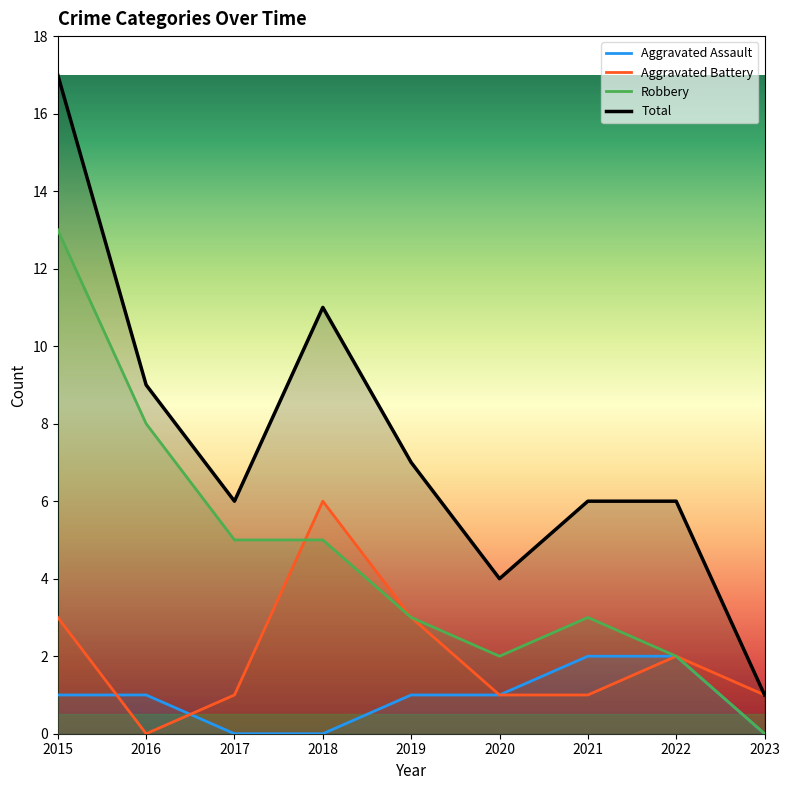

What is the difference between the highest and lowest values at 2023?

1